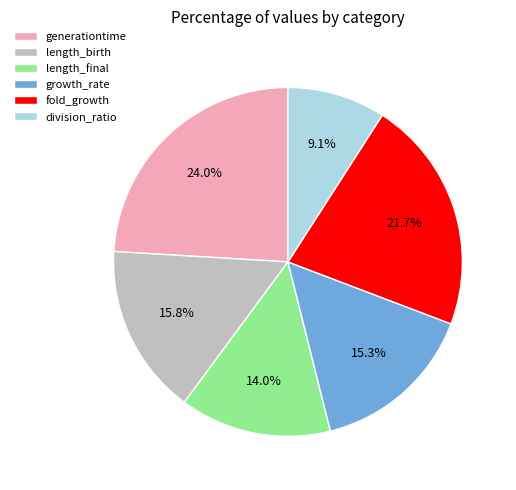

To the nearest percent, what percentage of the pie is length_birth?

16%